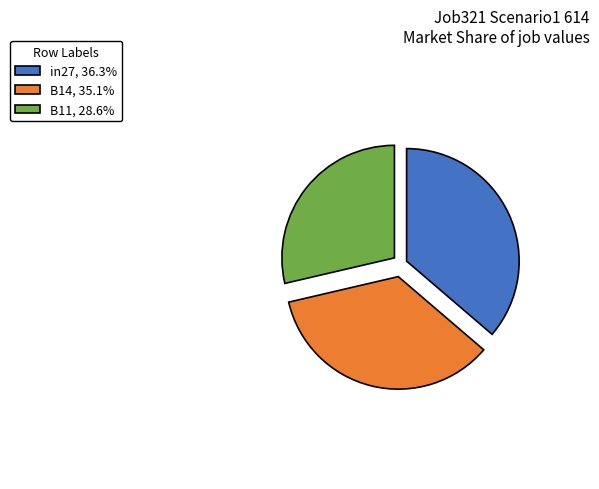

Combined, do B14 and B11 account for over 50%?

Yes